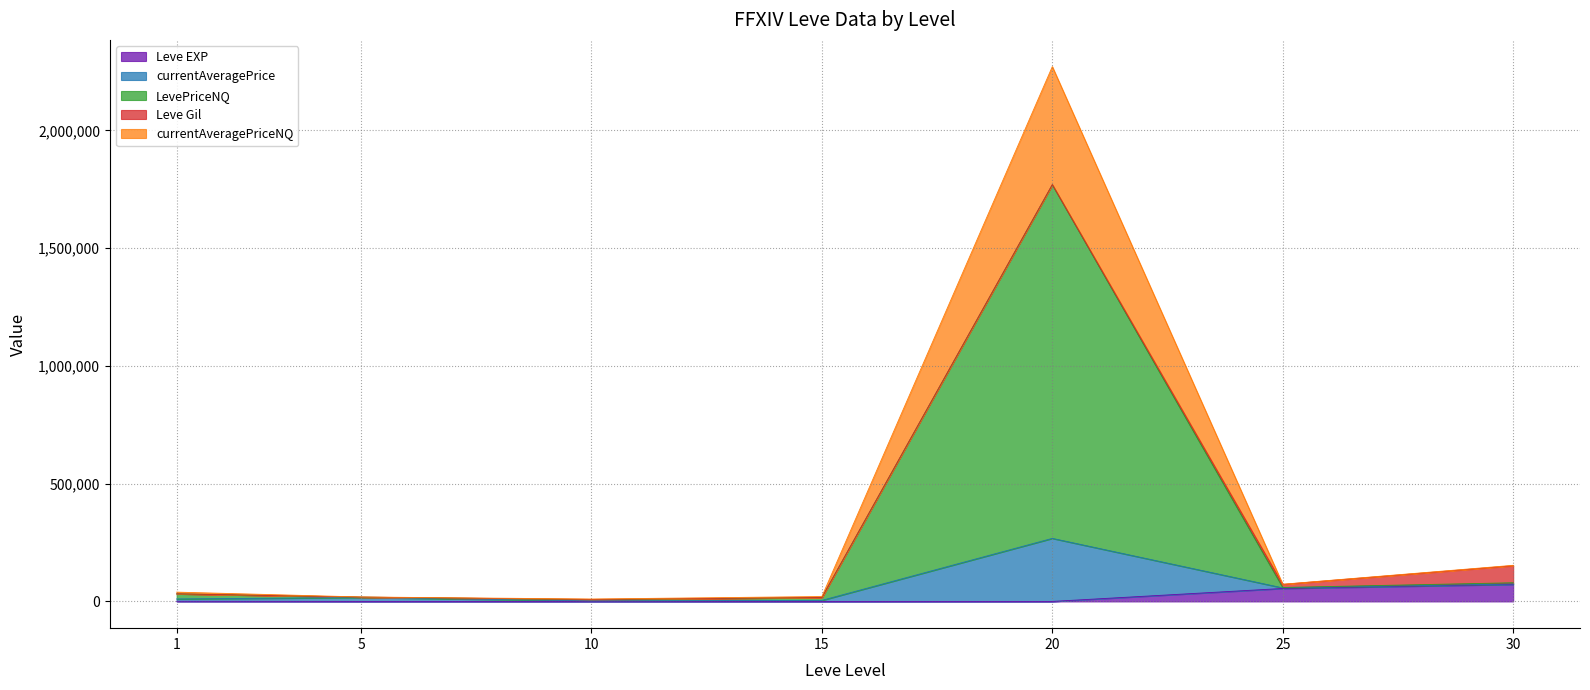

Where is the first local maximum for currentAveragePriceNQ?

20